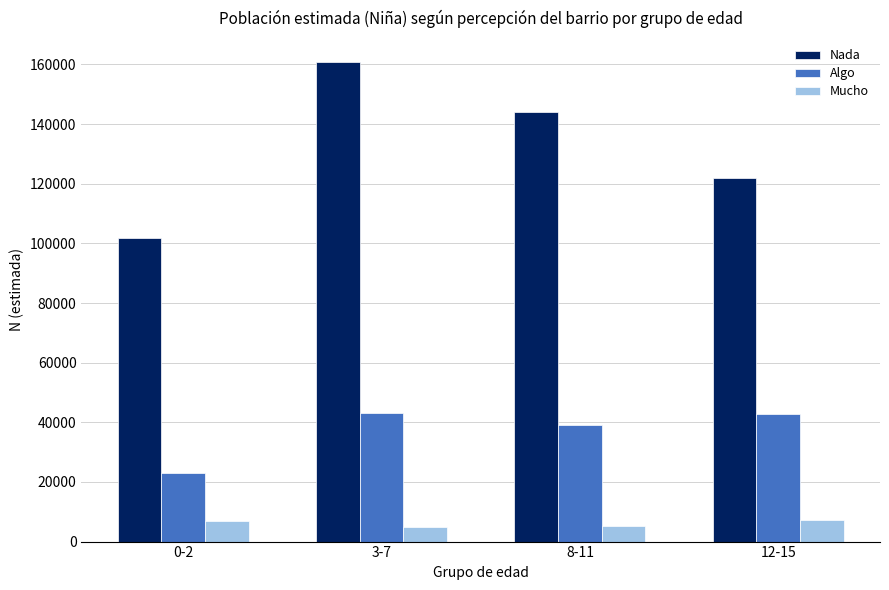

Which series changed the most between 8-11 and 12-15?

Nada